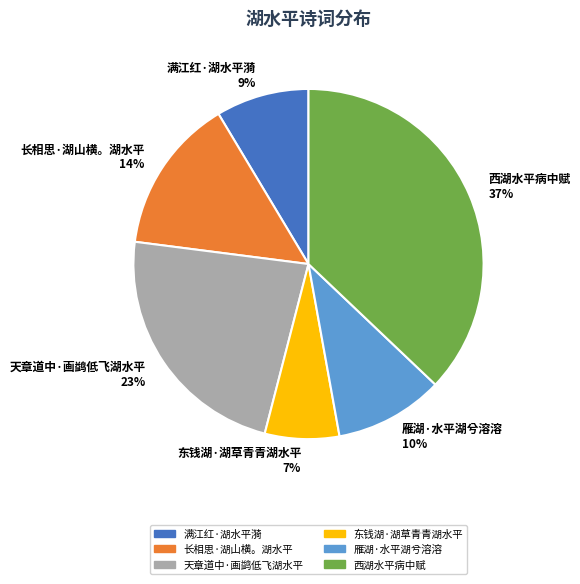

Between 东钱湖·湖草青青湖水平 7% and 雁湖·水平湖兮溶溶 10%, which is larger?

雁湖·水平湖兮溶溶 10%